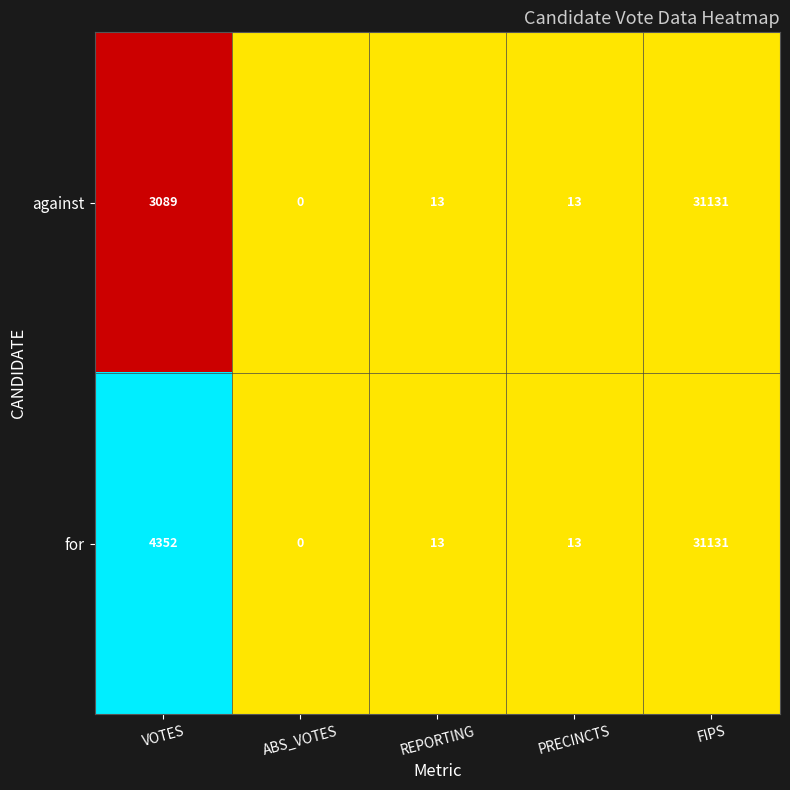

At VOTES, list the series in order from largest to smallest.

for, against